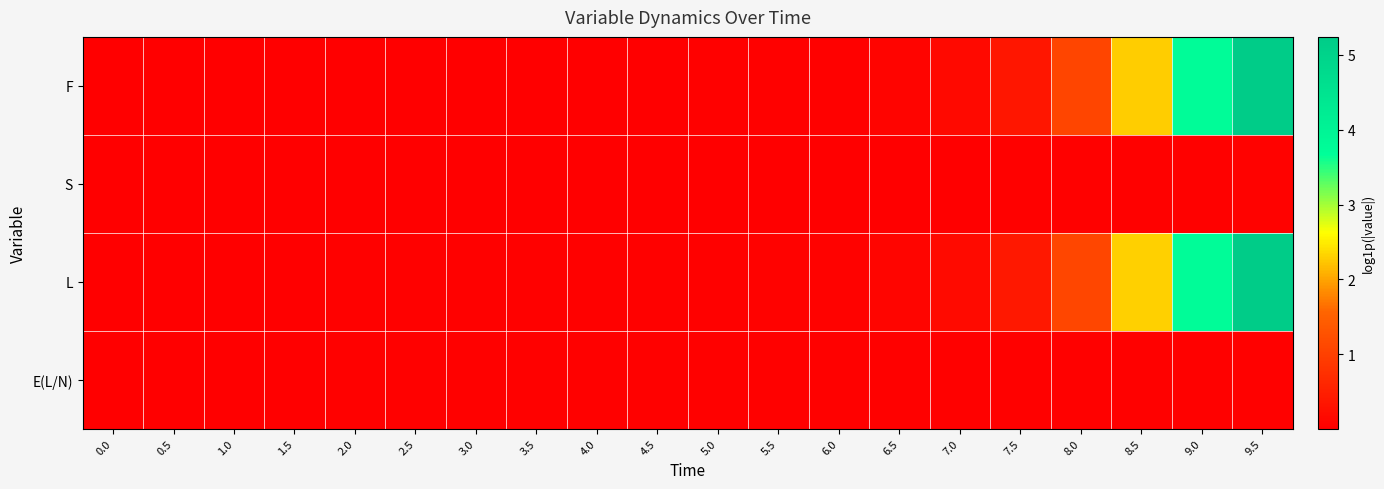

Reading left to right, transcribe all the data shown in this chart.

F: 0.0=0.0	0.5=0.0	1.0=0.0	1.5=0.0	2.0=0.0	2.5=0.0	3.0=0.0	3.5=0.0	4.0=0.0	4.5=0.0	5.0=0.0	5.5=0.0	6.0=0.0	6.5=0.1	7.0=0.2	7.5=0.4	8.0=1.1	8.5=2.3	9.0=3.7	9.5=5.2
S: 0.0=0.0	0.5=0.0	1.0=0.0	1.5=0.0	2.0=0.0	2.5=0.0	3.0=0.0	3.5=0.0	4.0=0.0	4.5=0.0	5.0=0.0	5.5=0.0	6.0=0.0	6.5=0.0	7.0=0.0	7.5=0.0	8.0=0.0	8.5=0.0	9.0=0.0	9.5=0.1
L: 0.0=0.0	0.5=0.0	1.0=0.0	1.5=0.0	2.0=0.0	2.5=0.0	3.0=0.0	3.5=0.0	4.0=0.0	4.5=0.0	5.0=0.0	5.5=0.1	6.0=0.1	6.5=0.1	7.0=0.2	7.5=0.4	8.0=1.1	8.5=2.3	9.0=3.7	9.5=5.2
E(L/N): 0.0=0.0	0.5=0.0	1.0=0.0	1.5=0.0	2.0=0.0	2.5=0.0	3.0=0.0	3.5=0.0	4.0=0.0	4.5=0.0	5.0=0.0	5.5=0.0	6.0=0.0	6.5=0.0	7.0=0.0	7.5=0.0	8.0=0.0	8.5=0.0	9.0=0.0	9.5=0.0